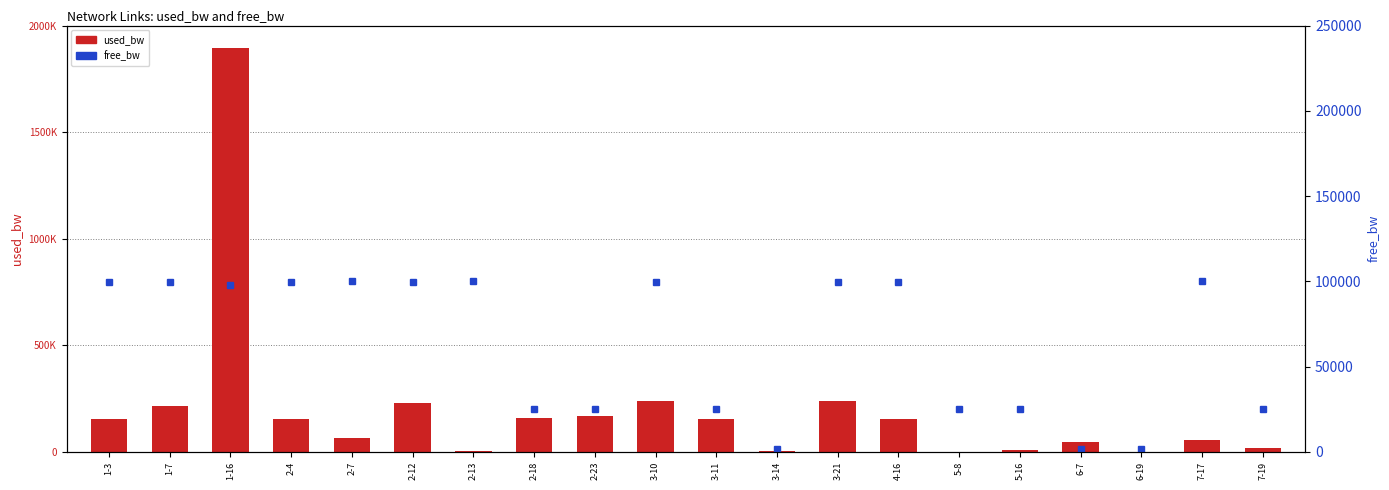

At which label does free_bw reach its peak?

2-13